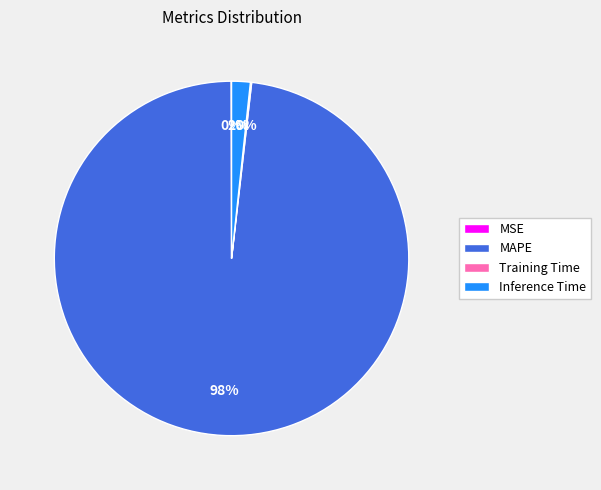

To the nearest percent, what is the average slice percentage?

25%